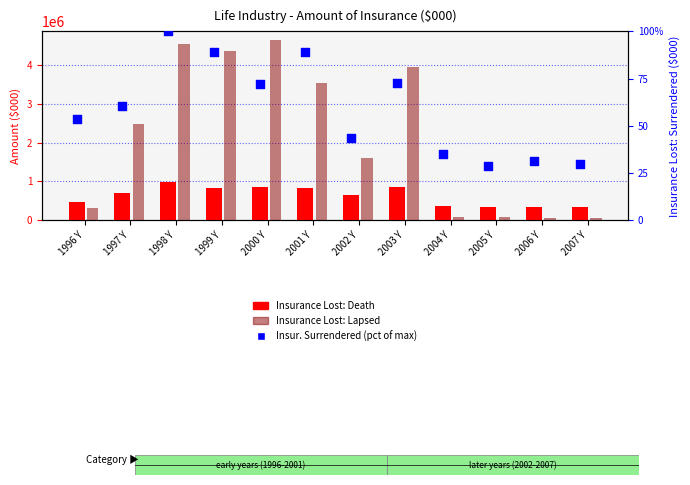

Which series contains the highest Y value?

Insurance Lost: Lapsed